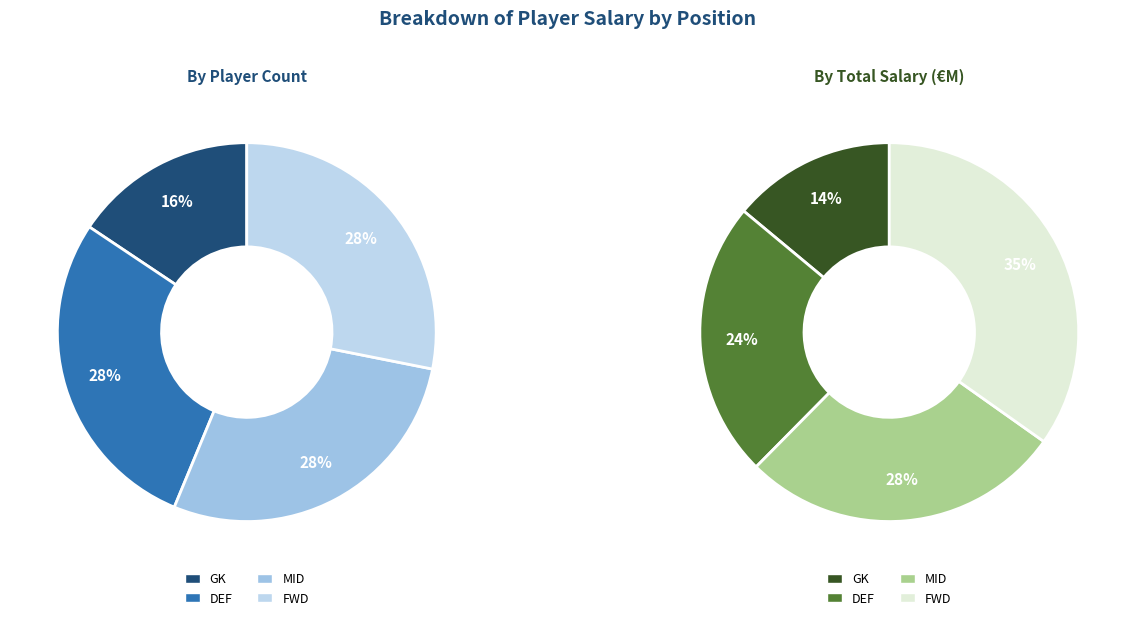

To the nearest percent, what is the combined percentage of MID and FWD?

56%